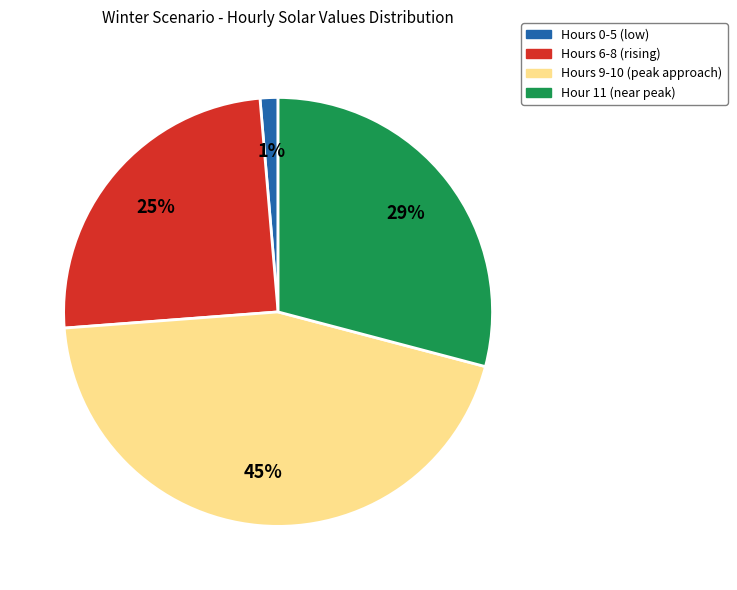

Does any single category account for the majority?

No